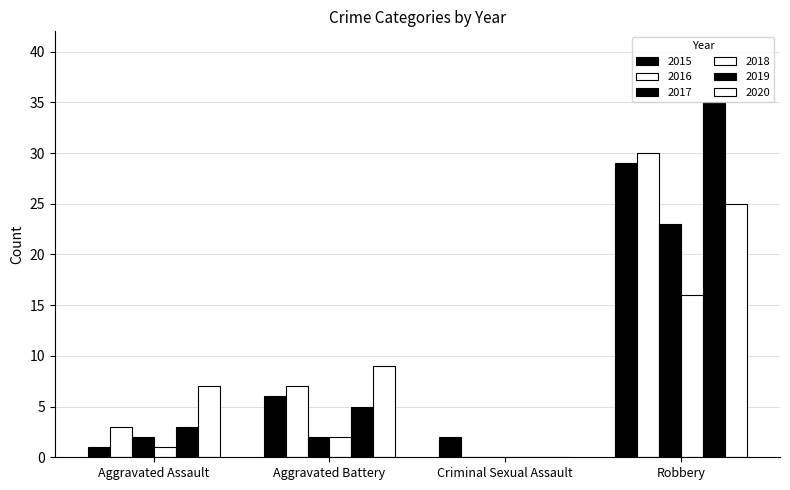

Are the bars horizontal?

No